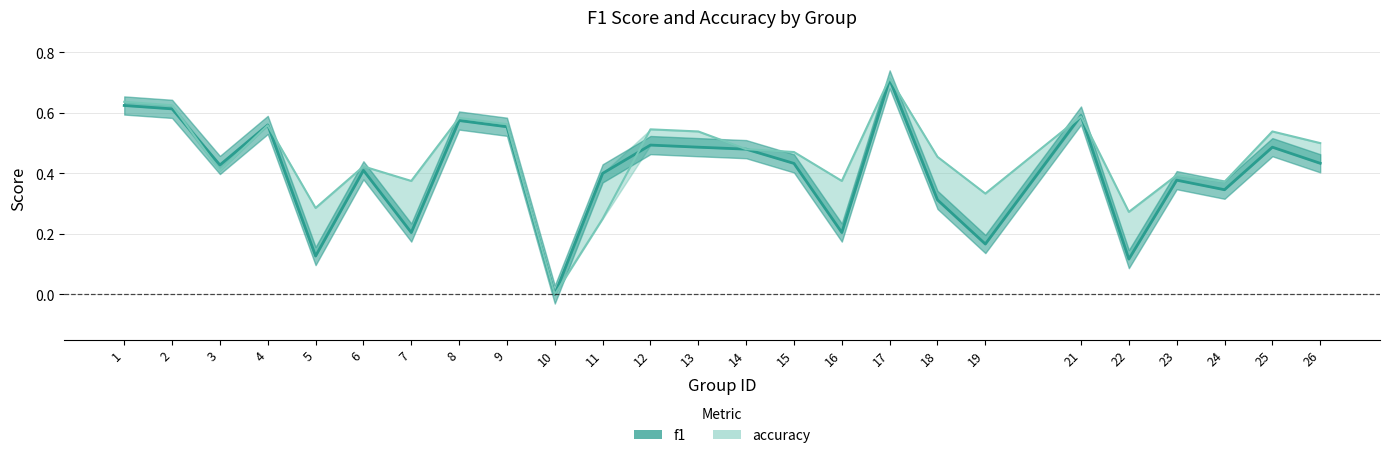

In accuracy, how many points are lower than both neighbors (excluding endpoints)?

8